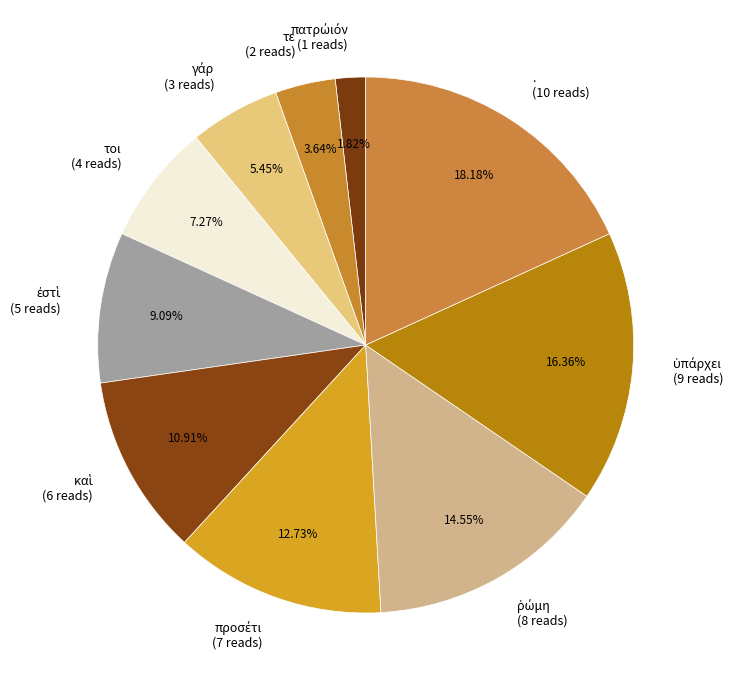

Approximately how many times larger is the value at τε (2 reads) compared to τοι (4 reads)?

0.5